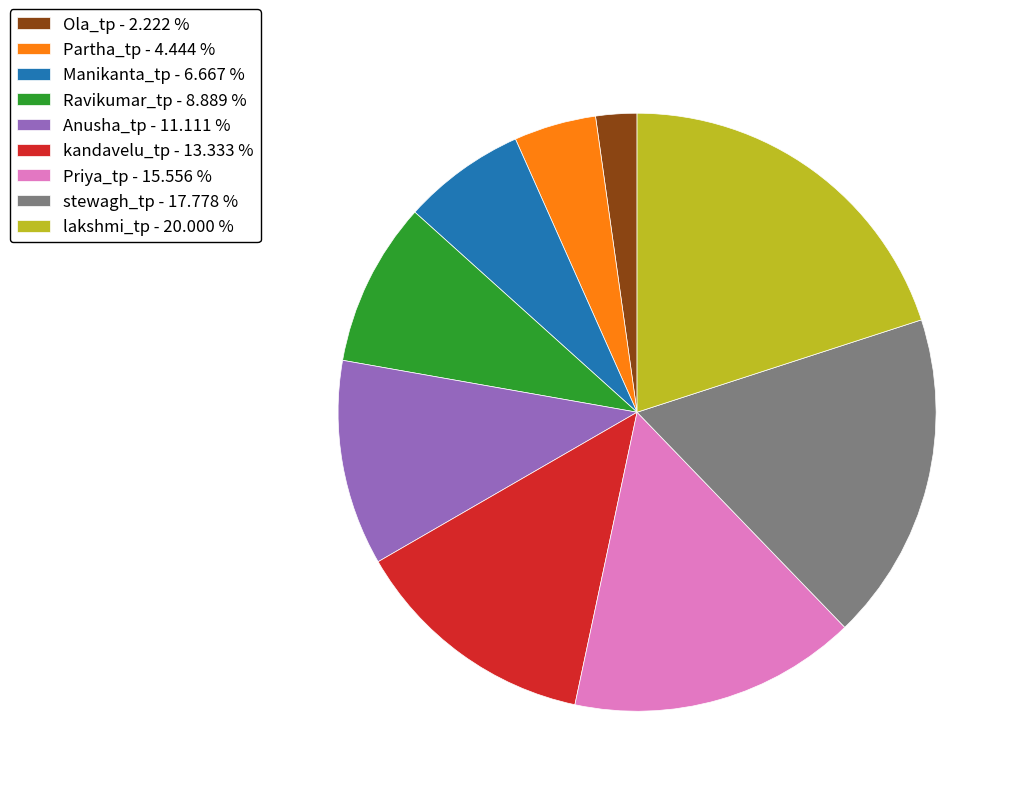

What is the ratio of the value at Anusha_tp - 11.111 % to the value at lakshmi_tp - 20.000 %?

0.6